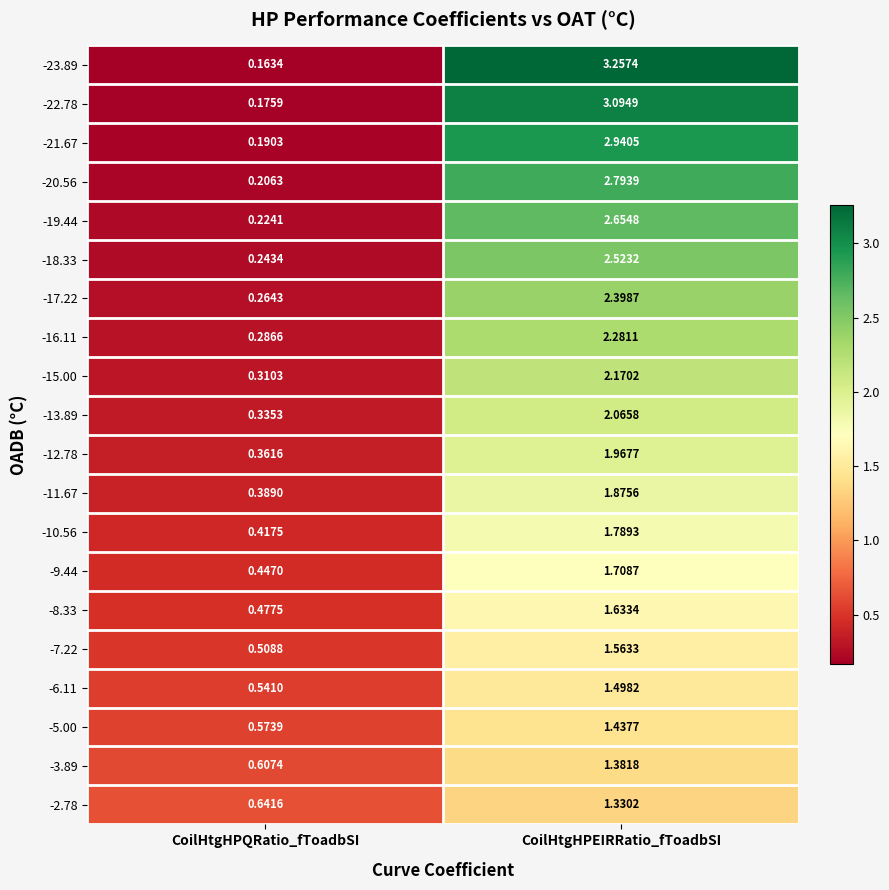

At which label does -12.78 reach its minimum?

CoilHtgHPQRatio_fToadbSI